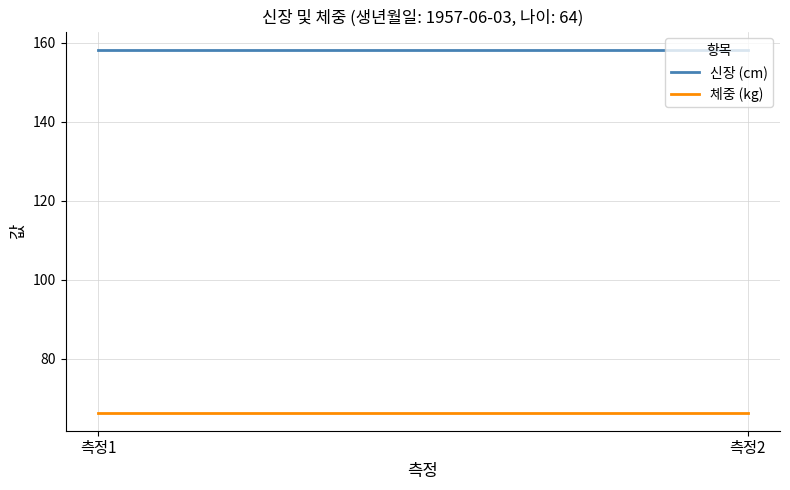

Is it true that 신장 (cm) equals 61.6 at 측정2?

False